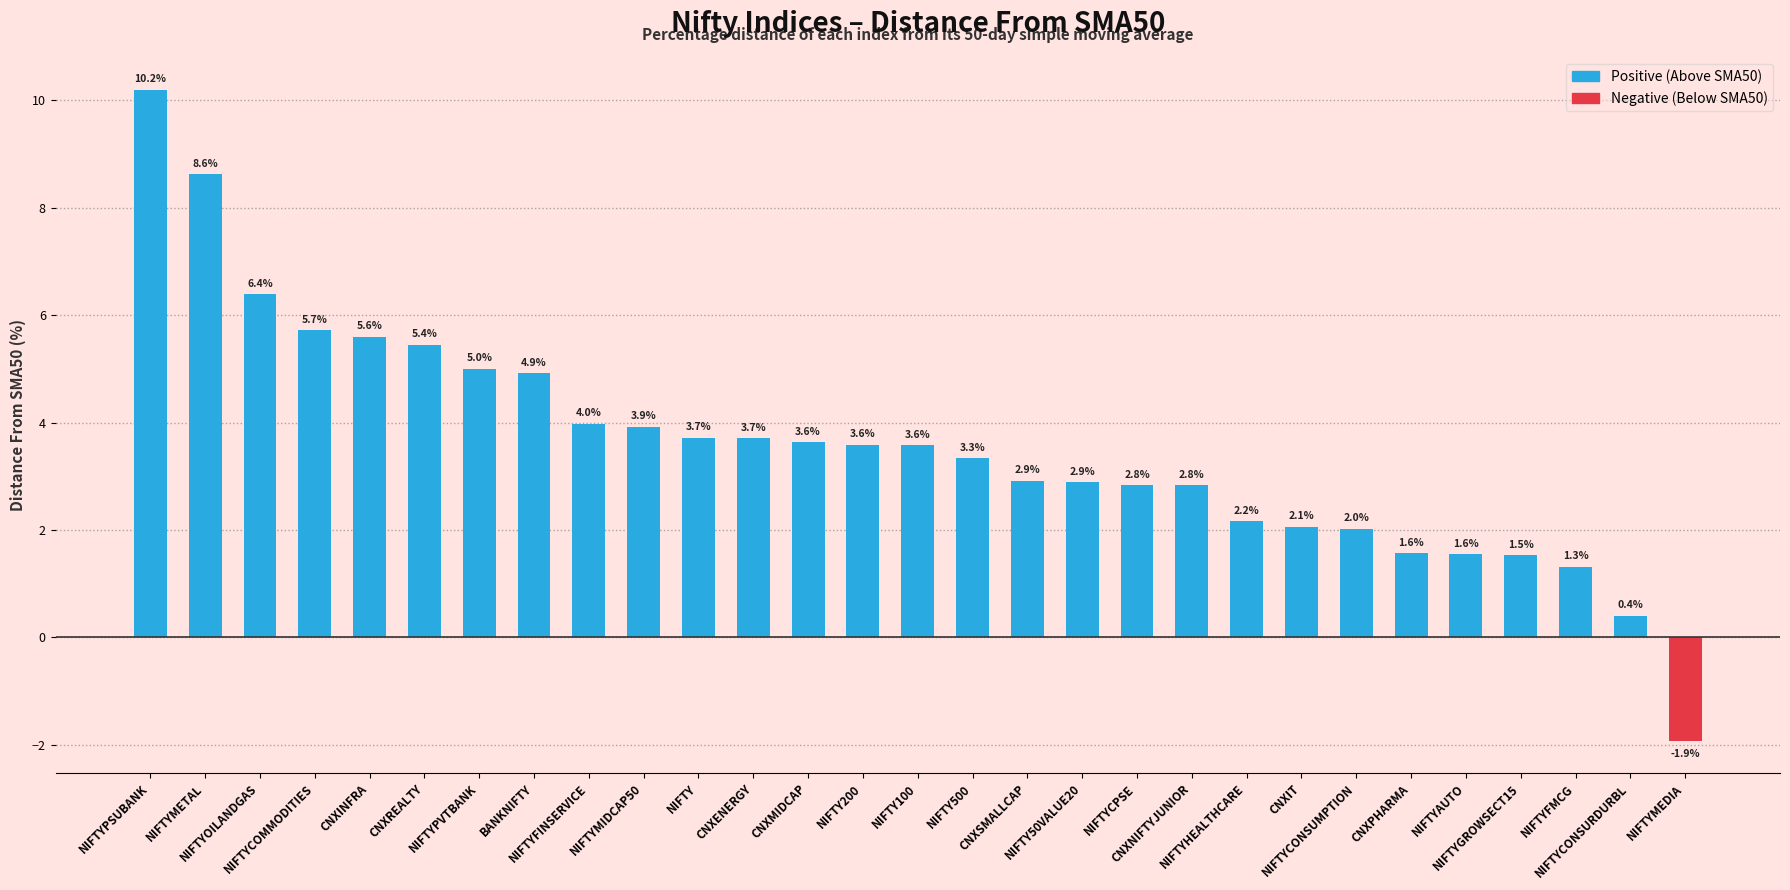

Reading right to left, list all the values displayed in this chart.

NIFTYMEDIA=-1.9	NIFTYCONSURDURBL=0.4	NIFTYFMCG=1.3	NIFTYGROWSECT15=1.5	NIFTYAUTO=1.6	CNXPHARMA=1.6	NIFTYCONSUMPTION=2.0	CNXIT=2.1	NIFTYHEALTHCARE=2.2	CNXNIFTYJUNIOR=2.8	NIFTYCPSE=2.8	NIFTY50VALUE20=2.9	CNXSMALLCAP=2.9	NIFTY500=3.3	NIFTY100=3.6	NIFTY200=3.6	CNXMIDCAP=3.6	CNXENERGY=3.7	NIFTY=3.7	NIFTYMIDCAP50=3.9	NIFTYFINSERVICE=4.0	BANKNIFTY=4.9	NIFTYPVTBANK=5.0	CNXREALTY=5.4	CNXINFRA=5.6	NIFTYCOMMODITIES=5.7	NIFTYOILANDGAS=6.4	NIFTYMETAL=8.6	NIFTYPSUBANK=10.2